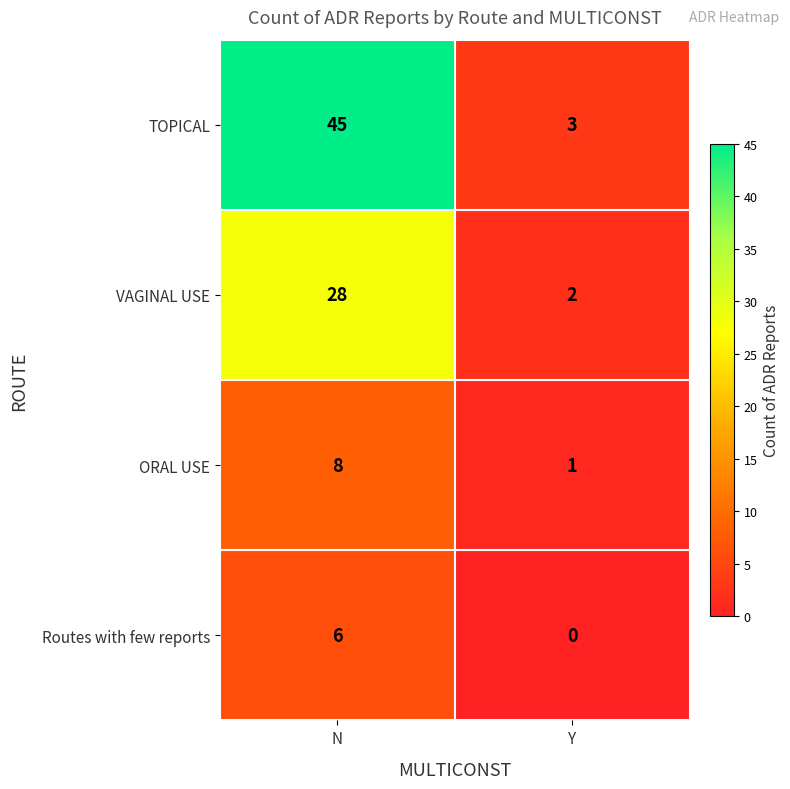

How many categories are shown in the chart?

2